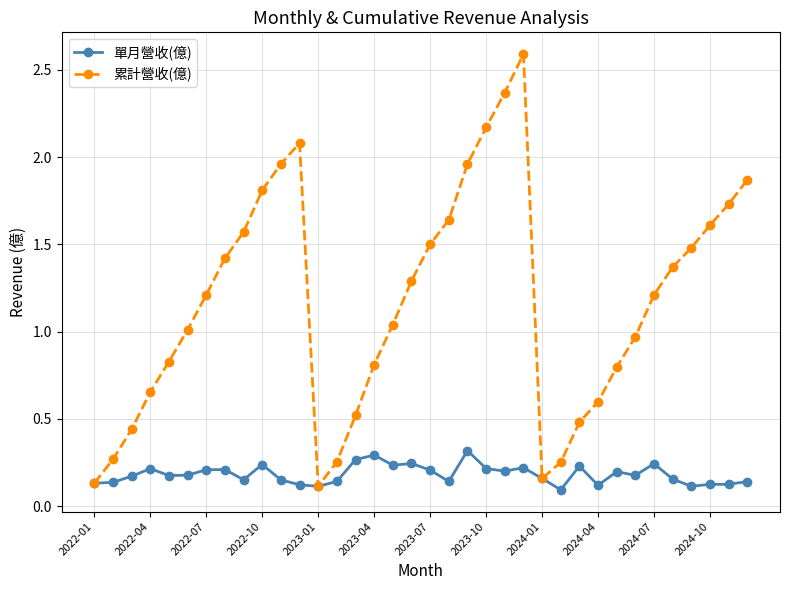

What is the highest value of the 累計營收(億) series?

2.6